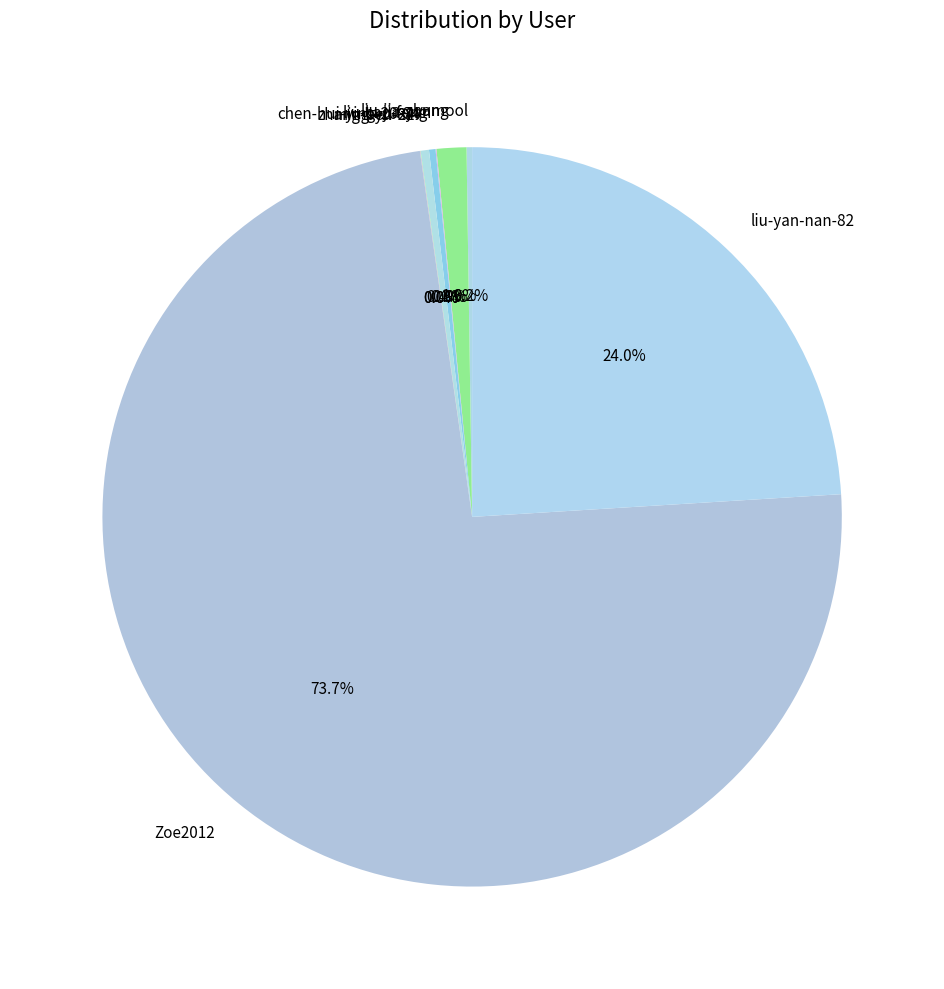

To the nearest percent, what is the average slice percentage?

11%